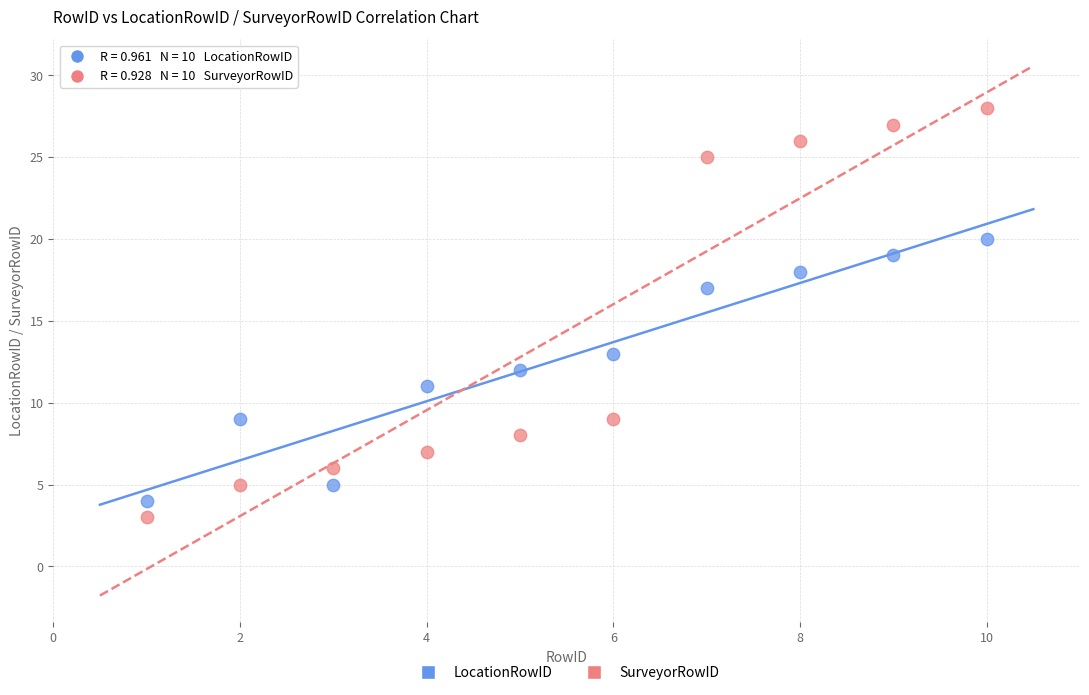

Across all data points, what is the range of Y values (max minus min)?

25